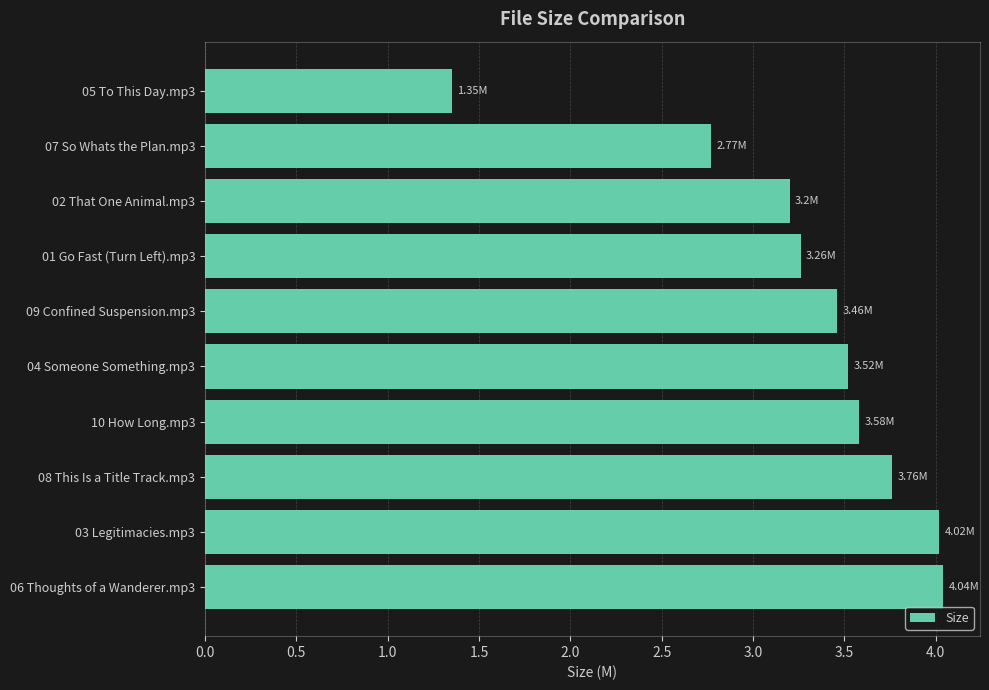

Are the bars grouped side by side (vs. stacked)?

No